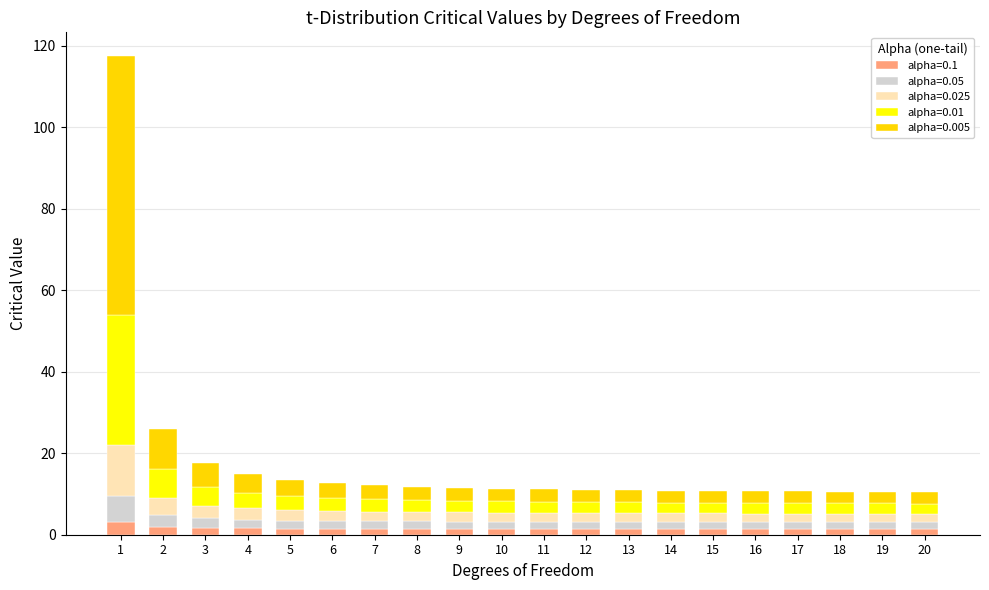

What is the sum of all alpha=0.1 values?

30.0